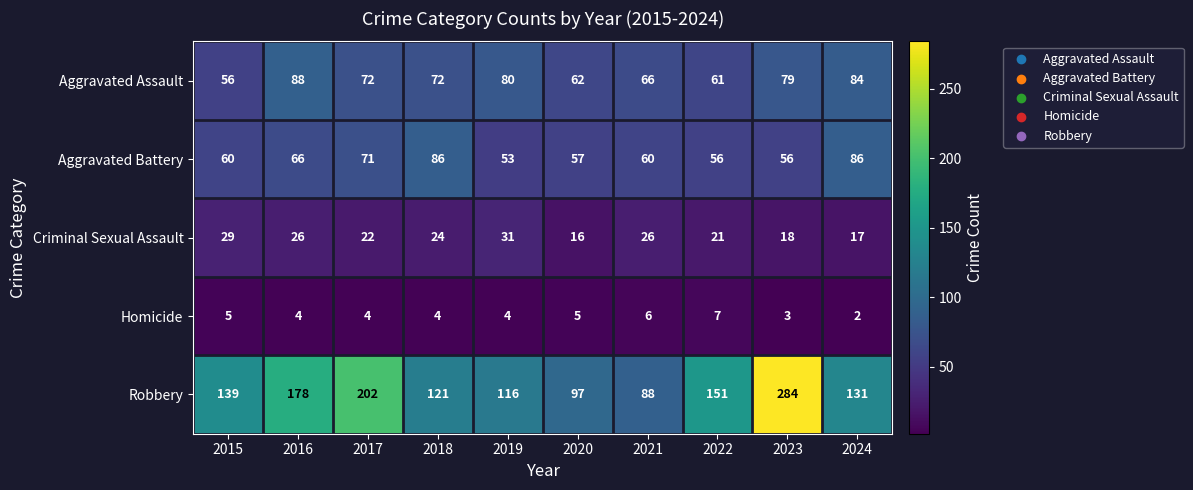

Which series has the widest spread of values?

Robbery